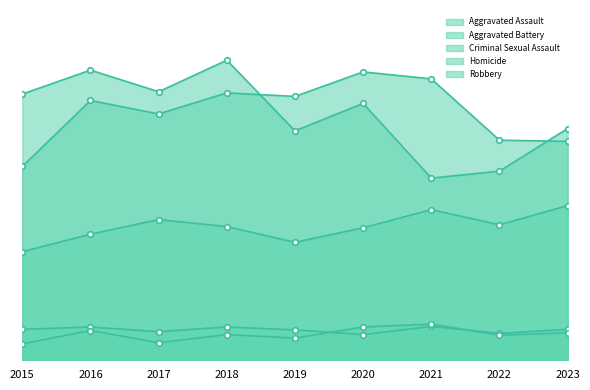

True or false: Aggravated Battery has more than 2 points higher than both neighbors.

True